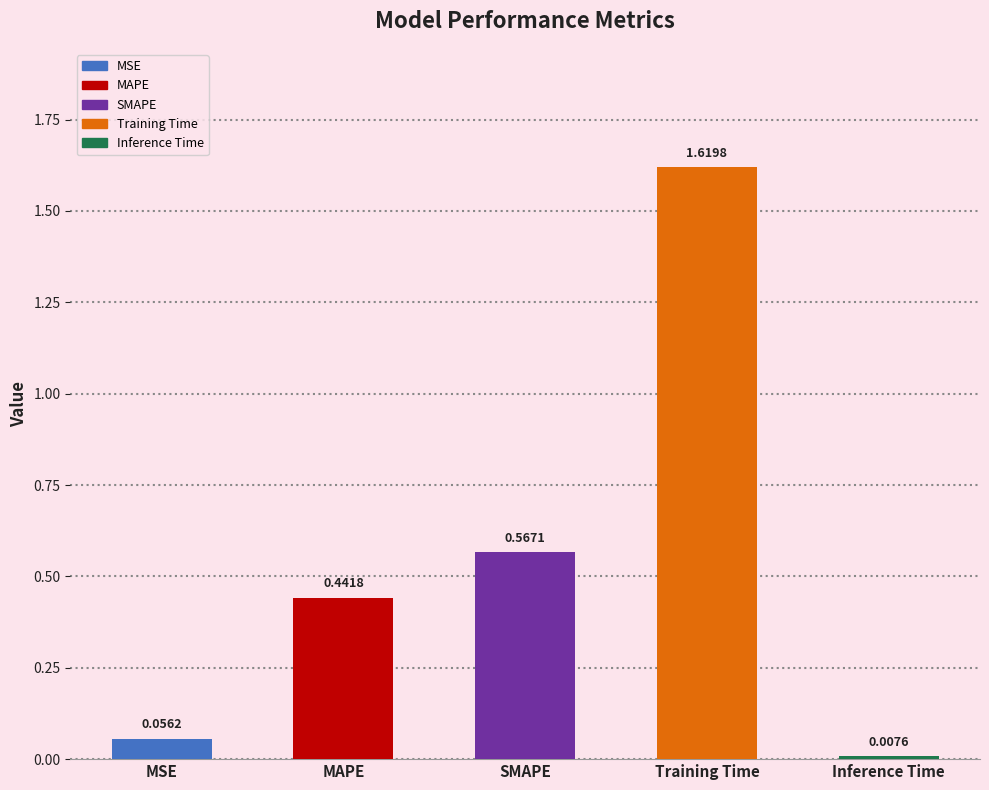

What is the label of the 2nd bar from the right?

Training Time